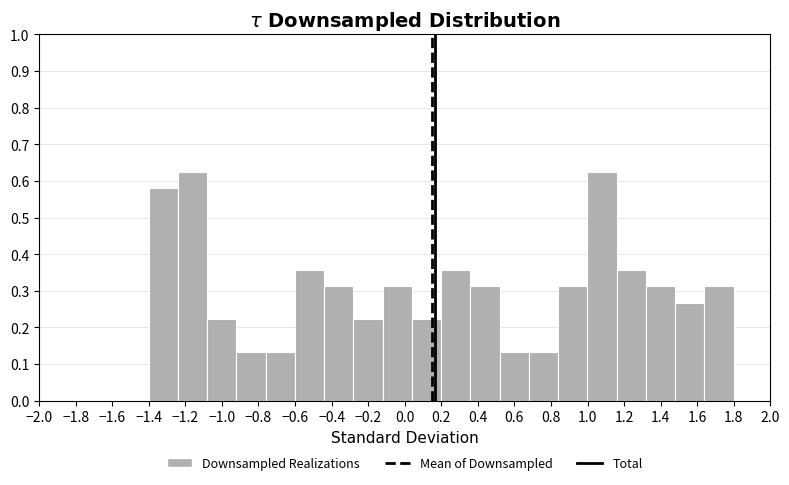

How tall is the bar that spans -0.92 to -0.76 on the x-axis? Neither the bar edges nor the heights are printed on the chart, so give them approximately, as read against the axes.

0.13